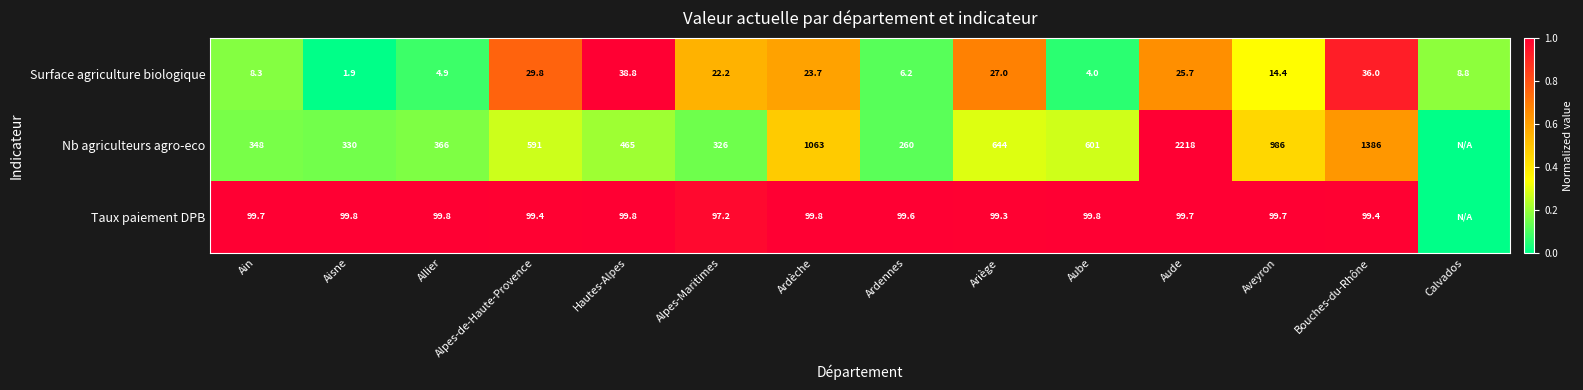

Rank the series at Aude from highest to lowest value.

Nb agriculteurs agro-eco, Taux paiement DPB, Surface agriculture biologique